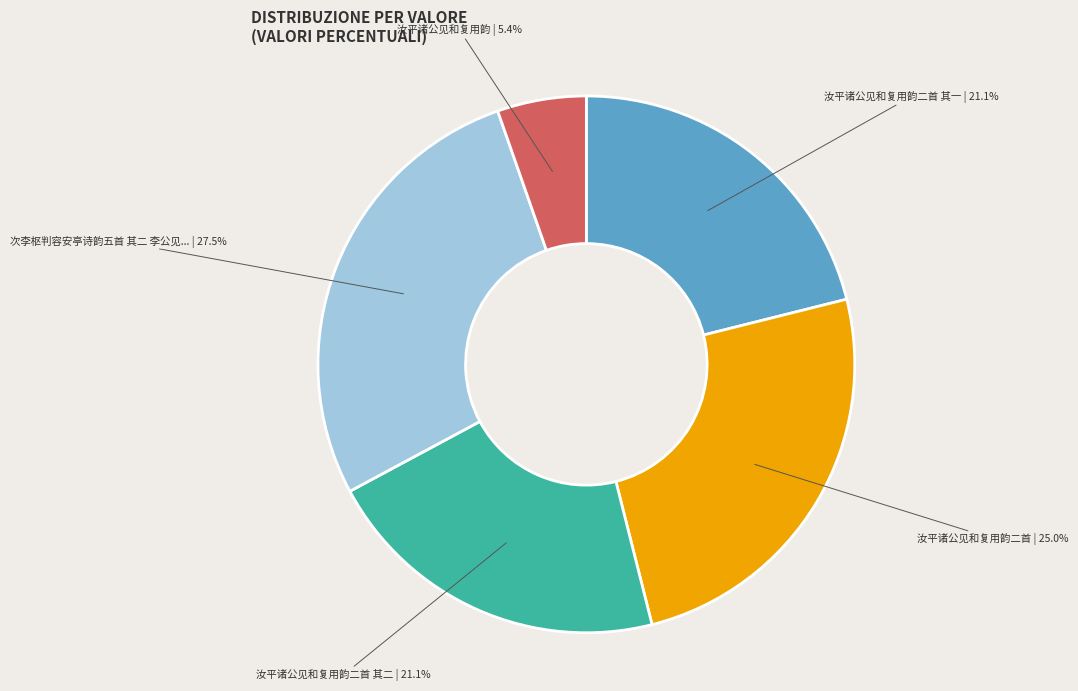

Does any single category account for the majority?

No